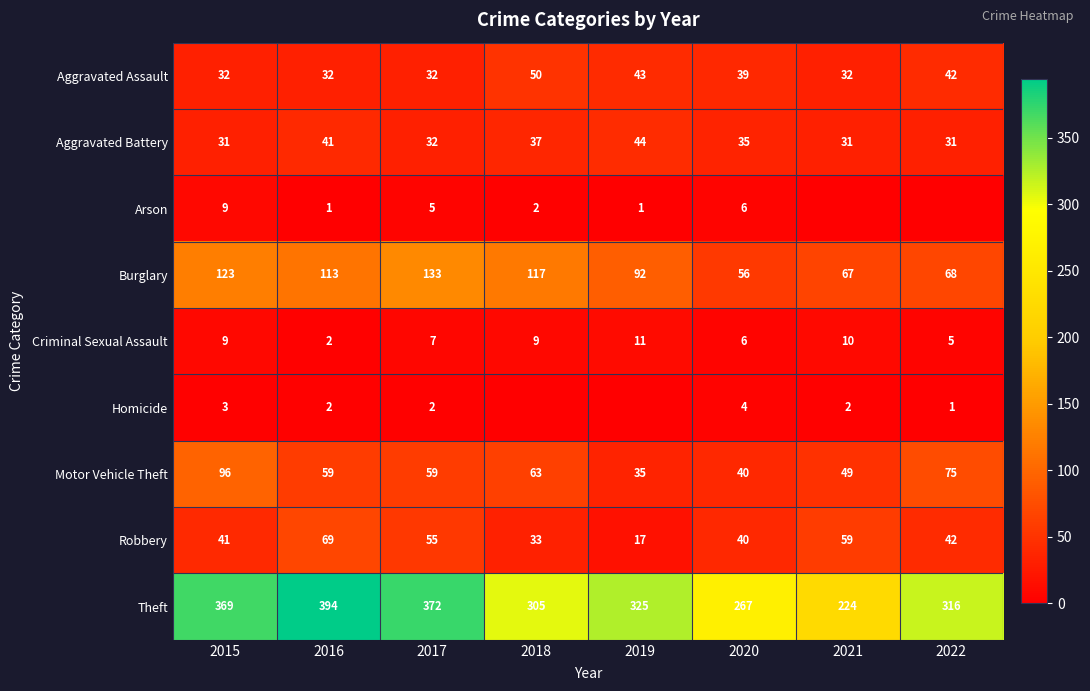

What is the spread (max minus min) of values at 2020?

263